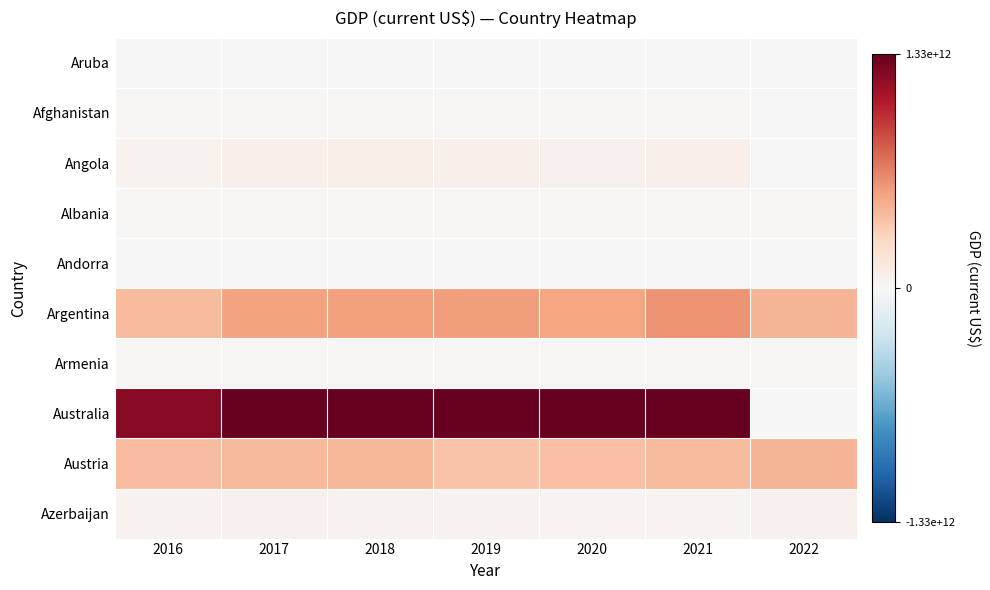

At which category is the sum across all series the highest?

2021